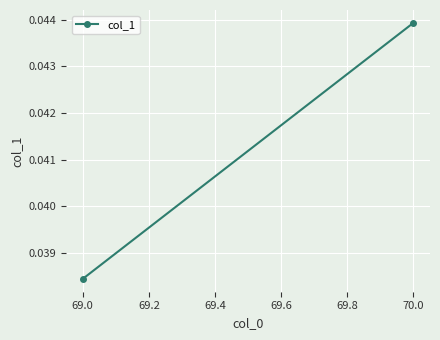

How many values are between 0 and 1?

2